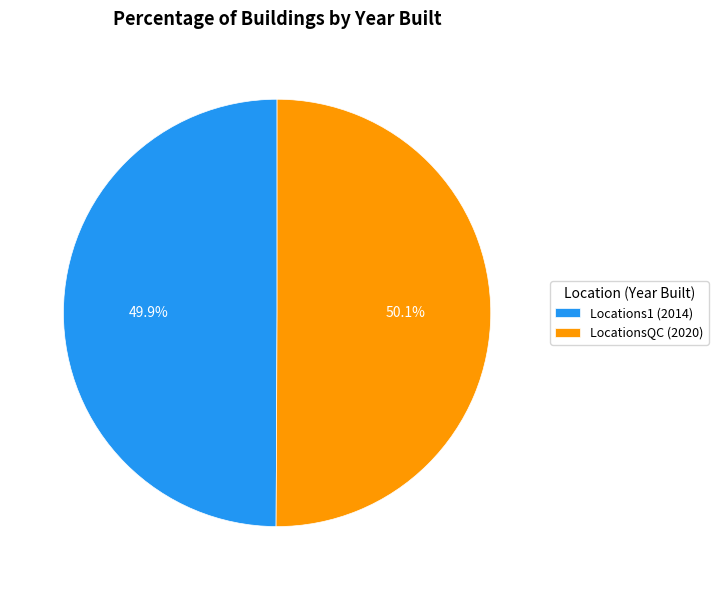

How many slices are in this pie chart?

2